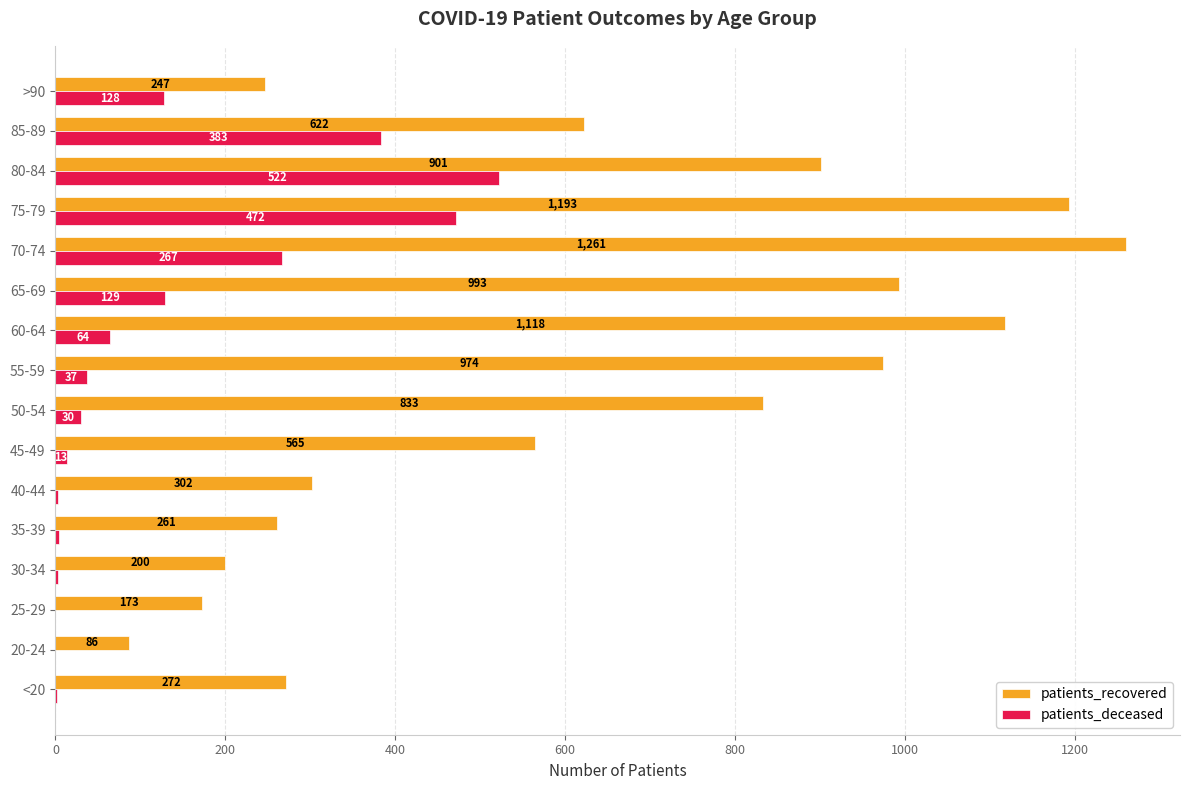

Between 40-44 and 45-49, which series saw the biggest shift?

patients_recovered